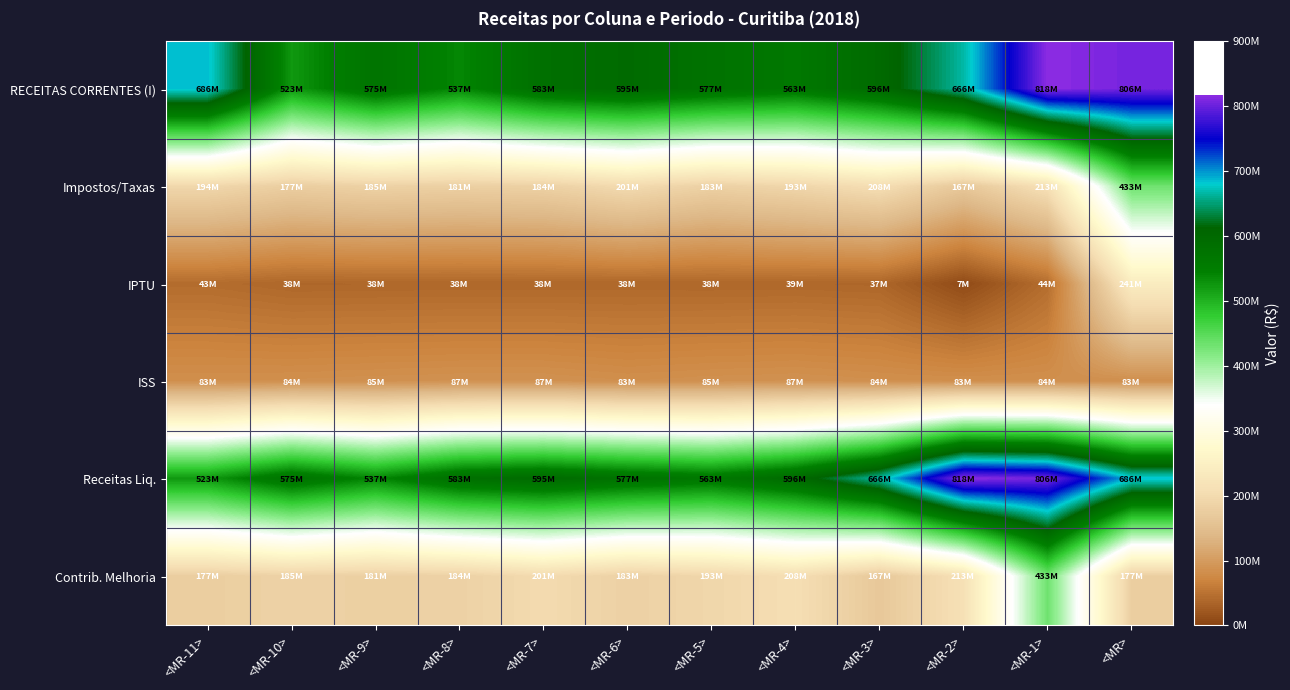

Between <MR-3> and <MR-5>, which is larger?

<MR-3>